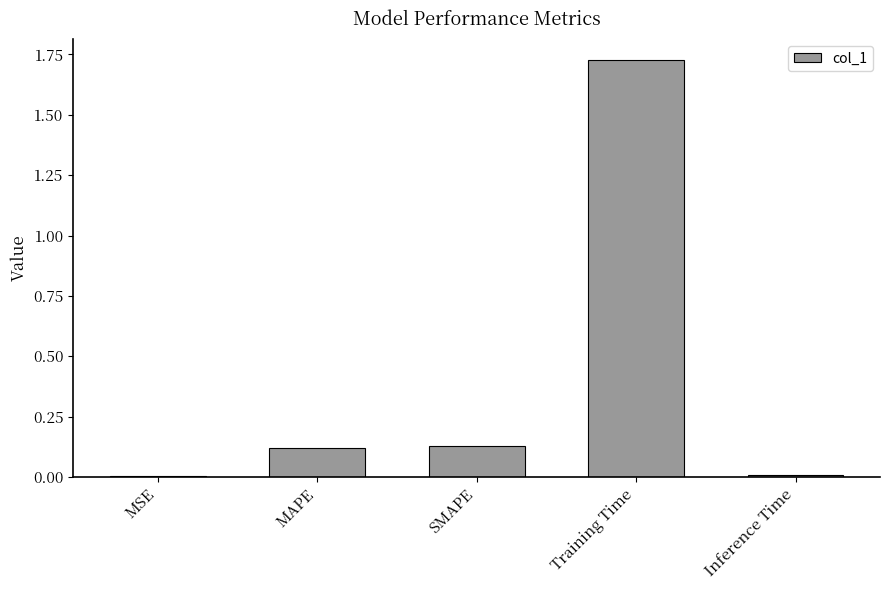

What is the sum of all values?

2.0